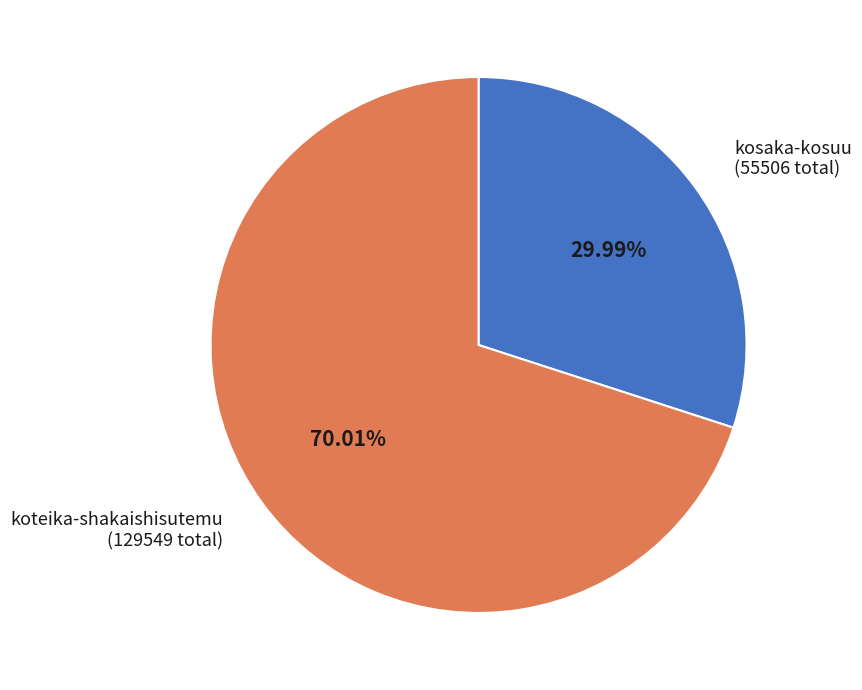

Do kosaka-kosuu (55506 total) and koteika-shakaishisutemu (129549 total) together represent more than half of the pie?

Yes